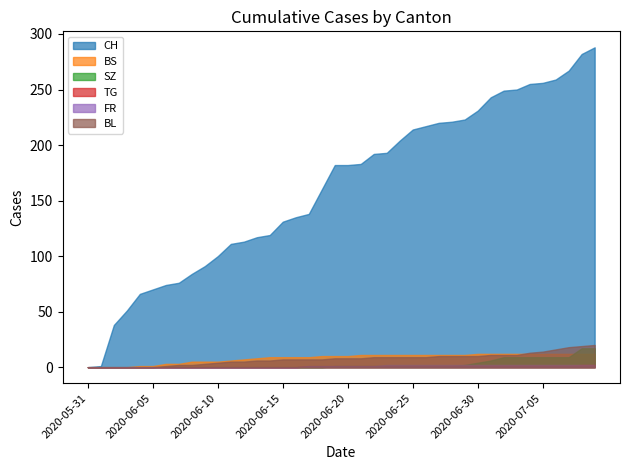

Between 2020-07-06 and 2020-07-09, which is larger?

2020-07-09